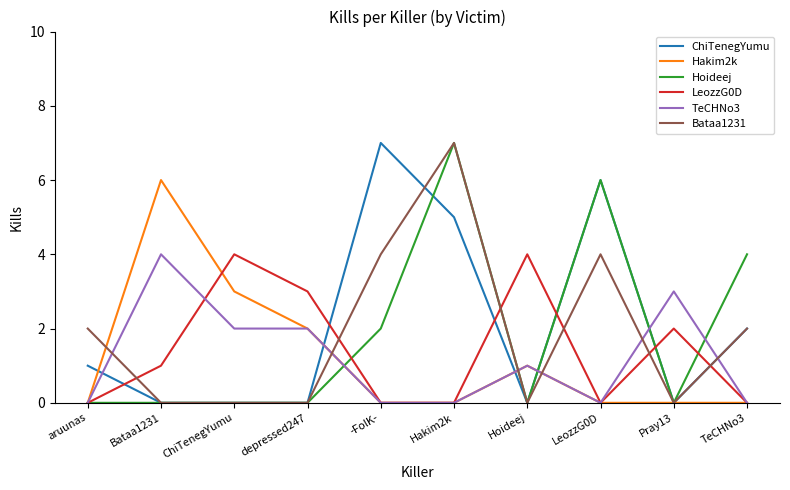

How many series are shown in this chart?

6